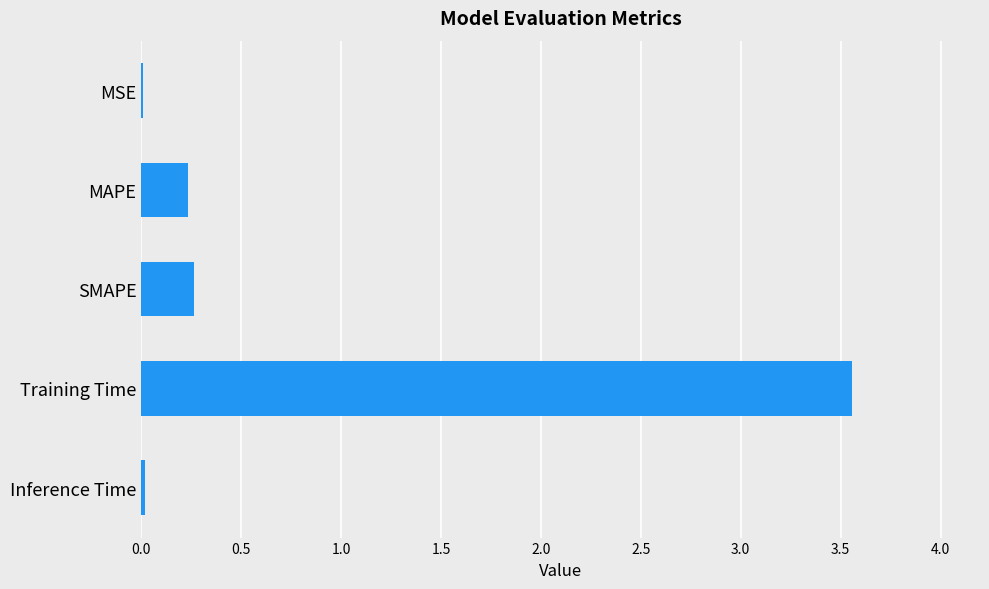

What is the sum of all values?

4.1